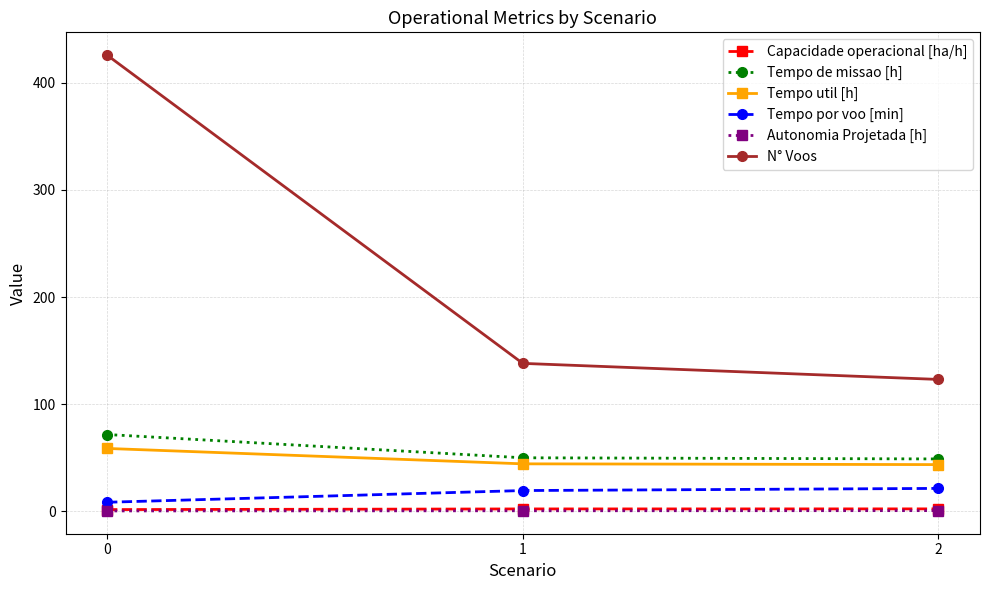

Read the Tempo de missao [h] value at 0.

71.5